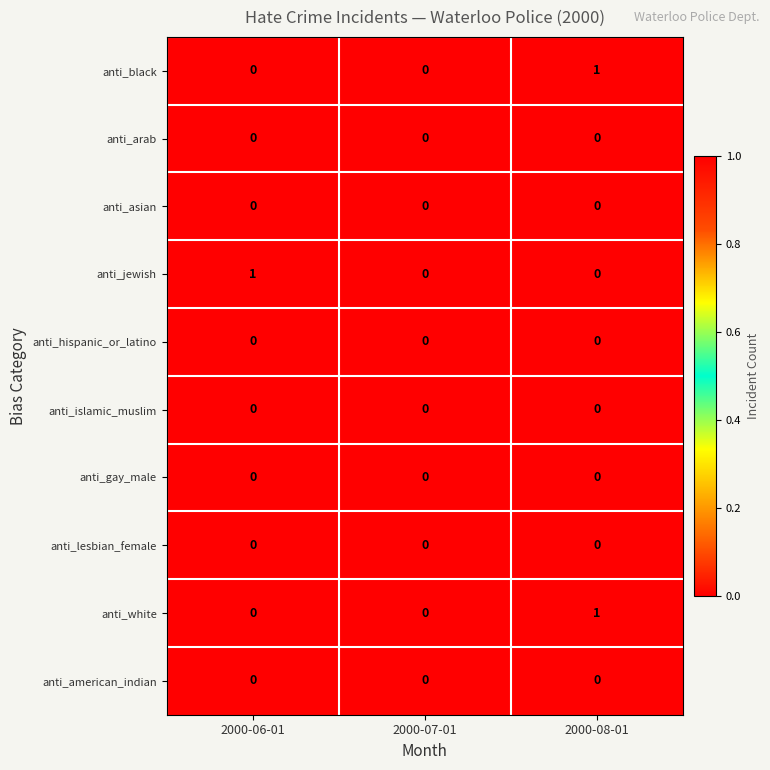

Reading left to right, transcribe all the data shown in this chart.

anti_black: 0	0	1
anti_arab: 0	0	0
anti_asian: 0	0	0
anti_jewish: 1	0	0
anti_hispanic_or_latino: 0	0	0
anti_islamic_muslim: 0	0	0
anti_gay_male: 0	0	0
anti_lesbian_female: 0	0	0
anti_white: 0	0	1
anti_american_indian: 0	0	0